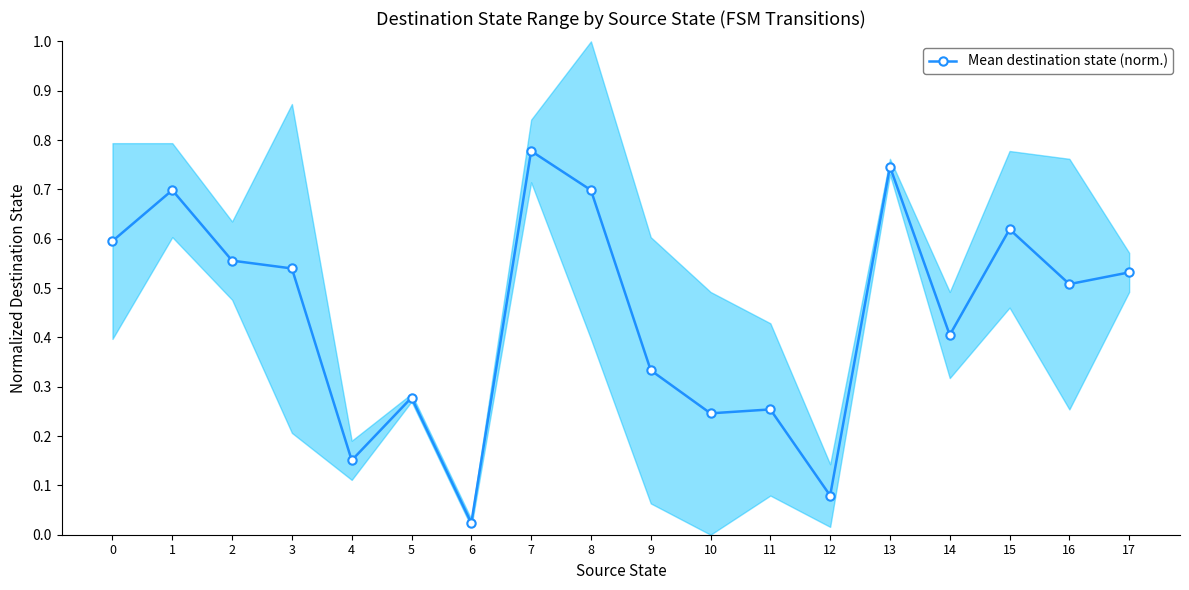

List the labels in order of value, smallest first.

6, 12, 4, 10, 11, 5, 9, 14, 16, 17, 3, 2, 0, 15, 1, 8, 13, 7